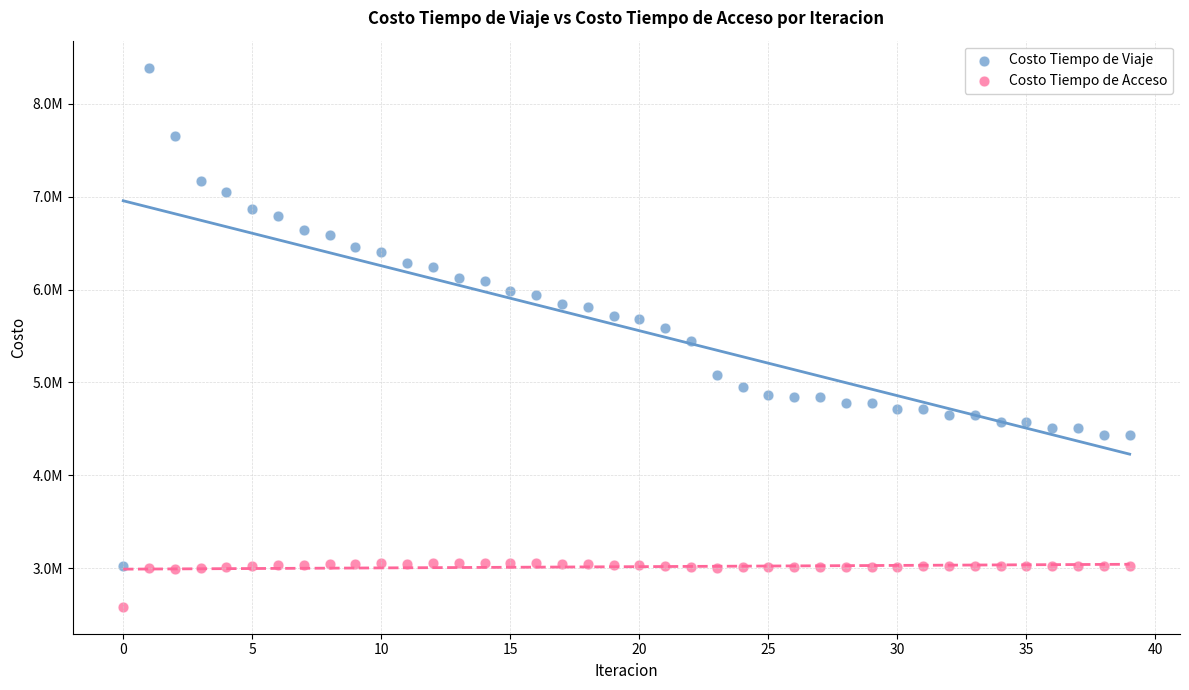

Which series contains the lowest Y value?

Costo Tiempo de Acceso